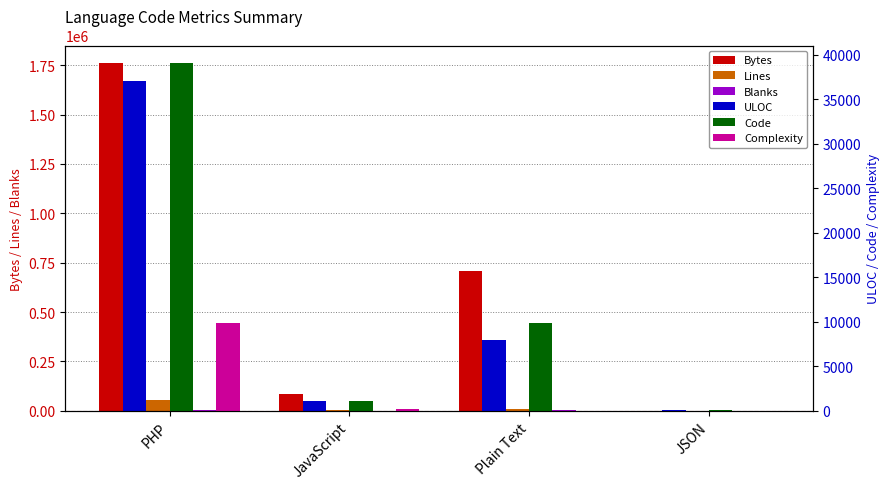

What are all the series names shown in the legend?

Bytes, Lines, Blanks, ULOC, Code, Complexity